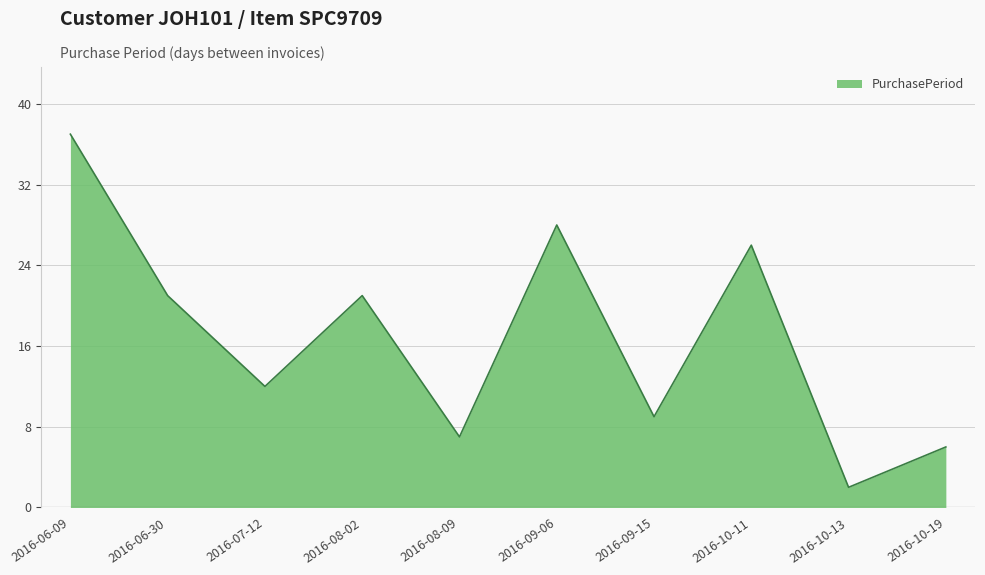

What is the minimum value shown in the chart?

2